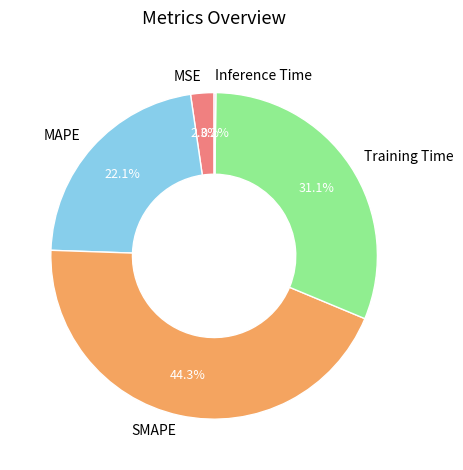

Does SMAPE account for over 50% of the chart?

No